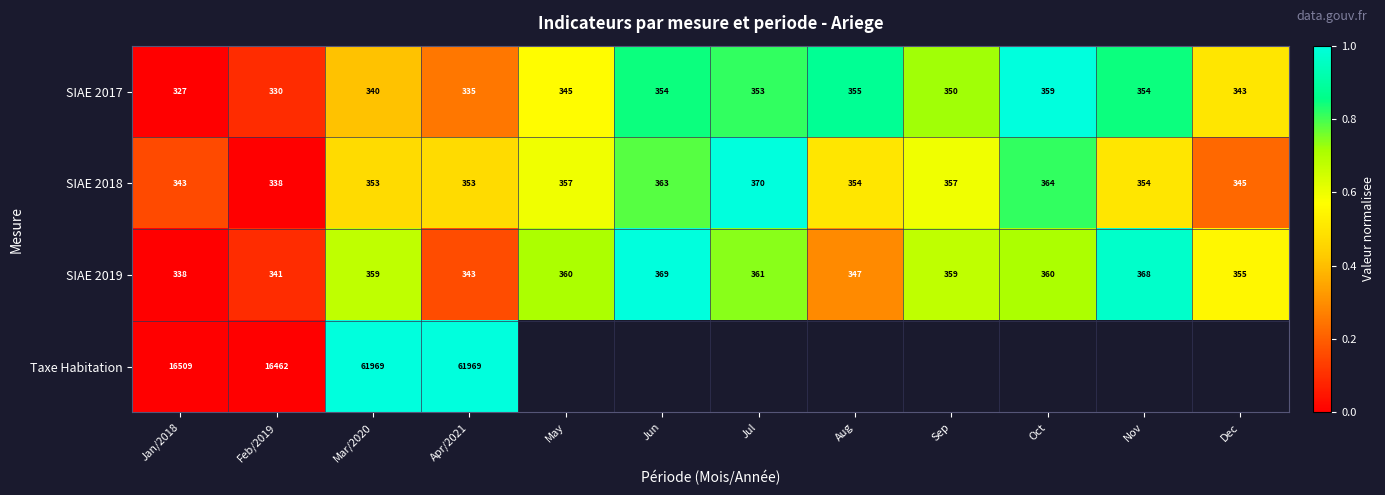

What is the maximum value shown in the chart?

1.0